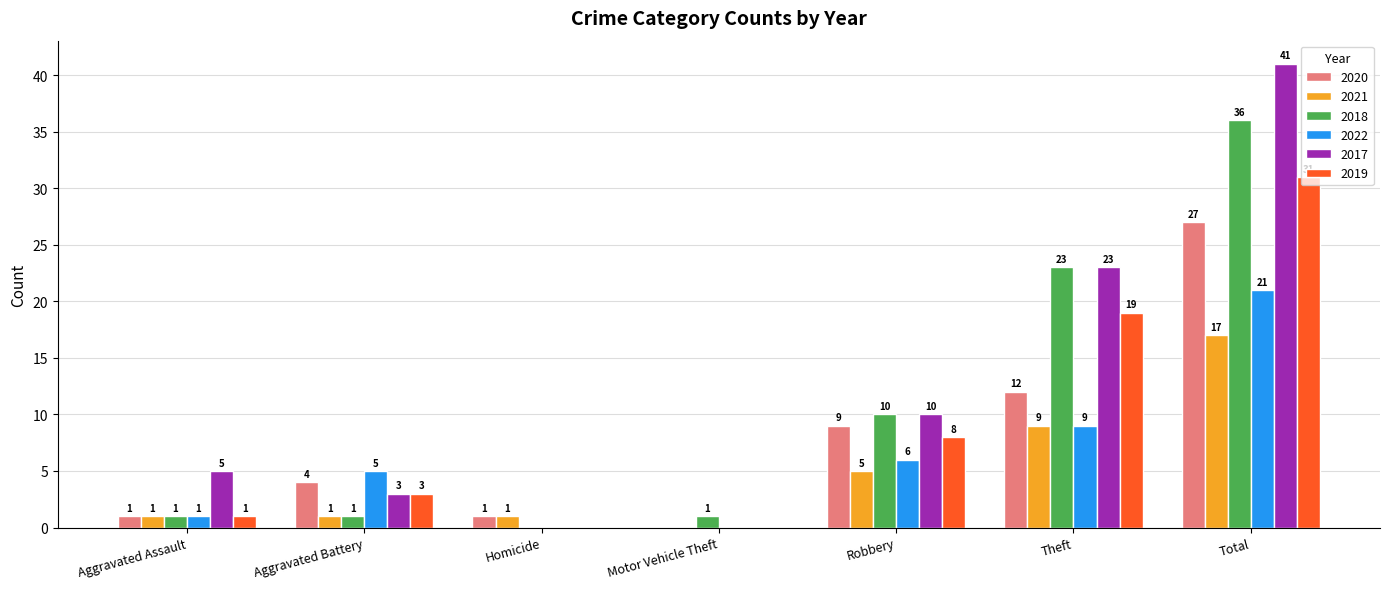

What value does the 2017 series have at Robbery?

10